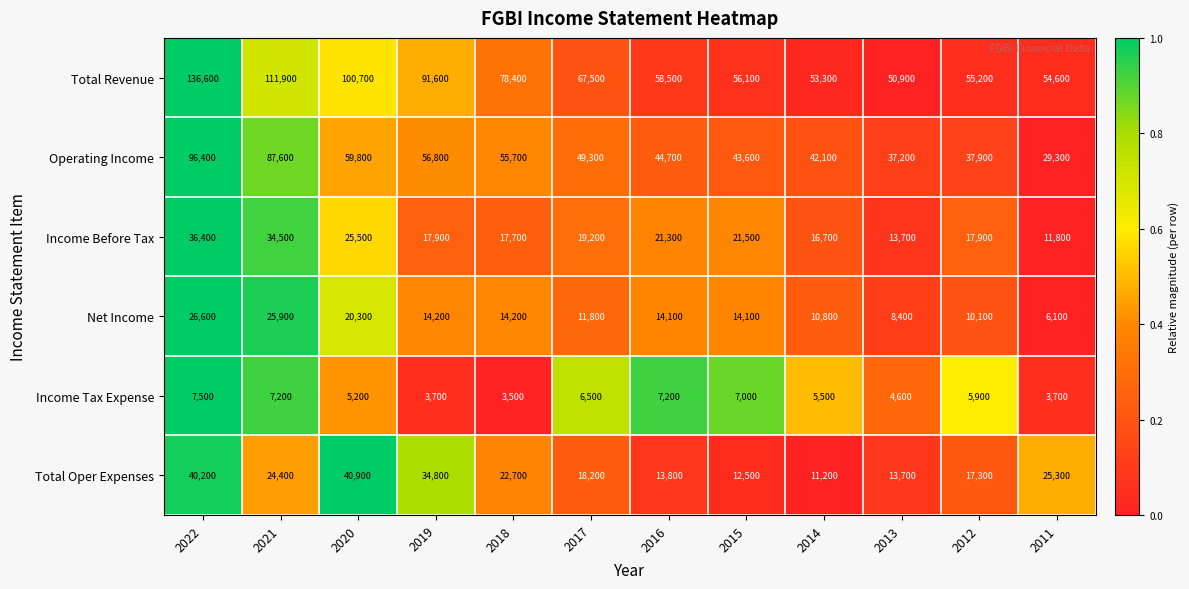

Which label corresponds to the largest value in the chart?

2022